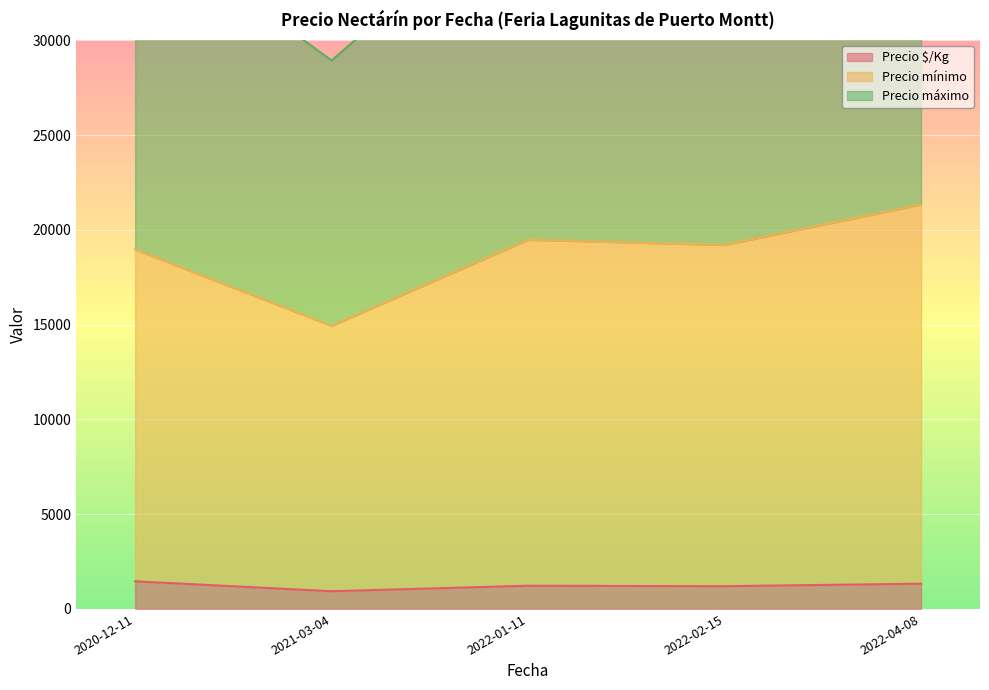

True or false: Precio $/Kg and Precio máximo cross at least once.

False